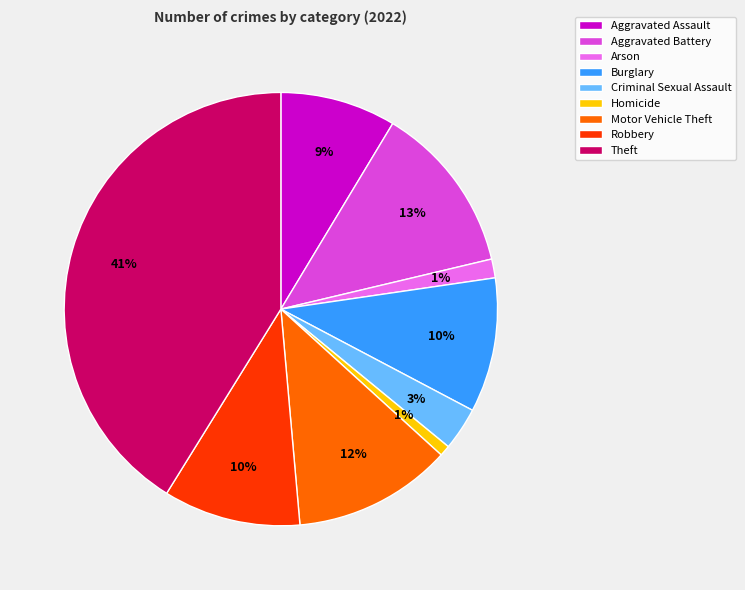

Is it true that Criminal Sexual Assault is 13% of the pie?

False